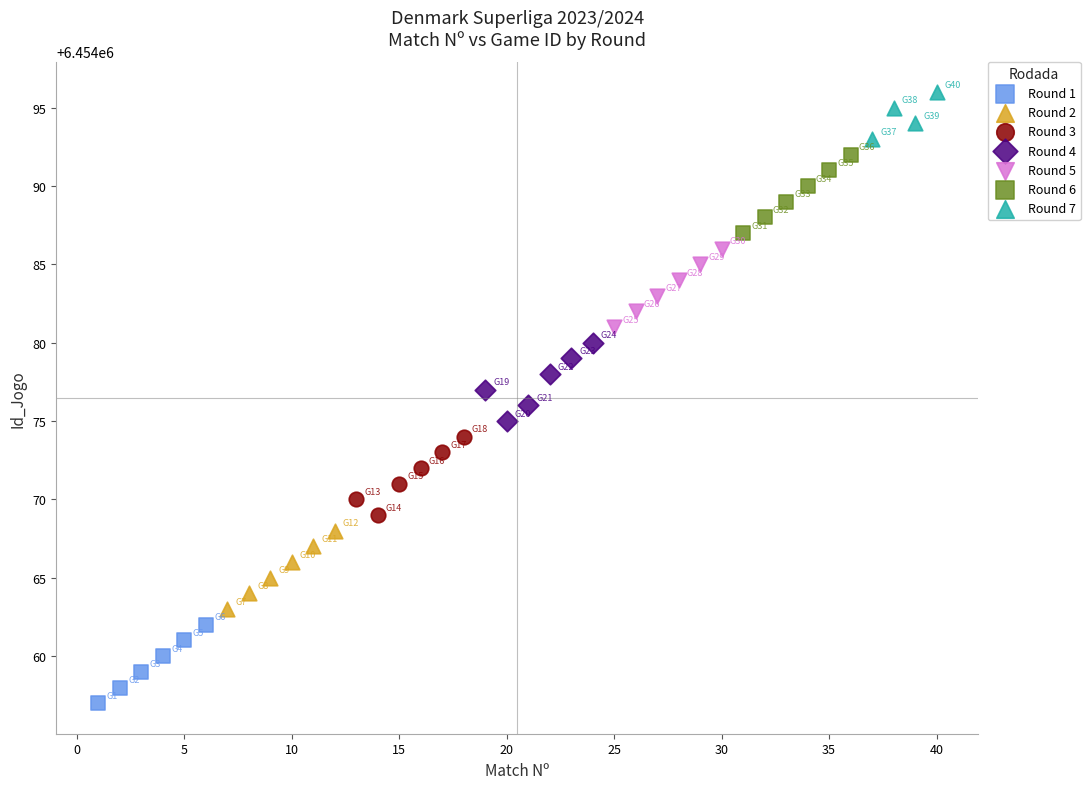

Which series contains the lowest Y value?

Round 1